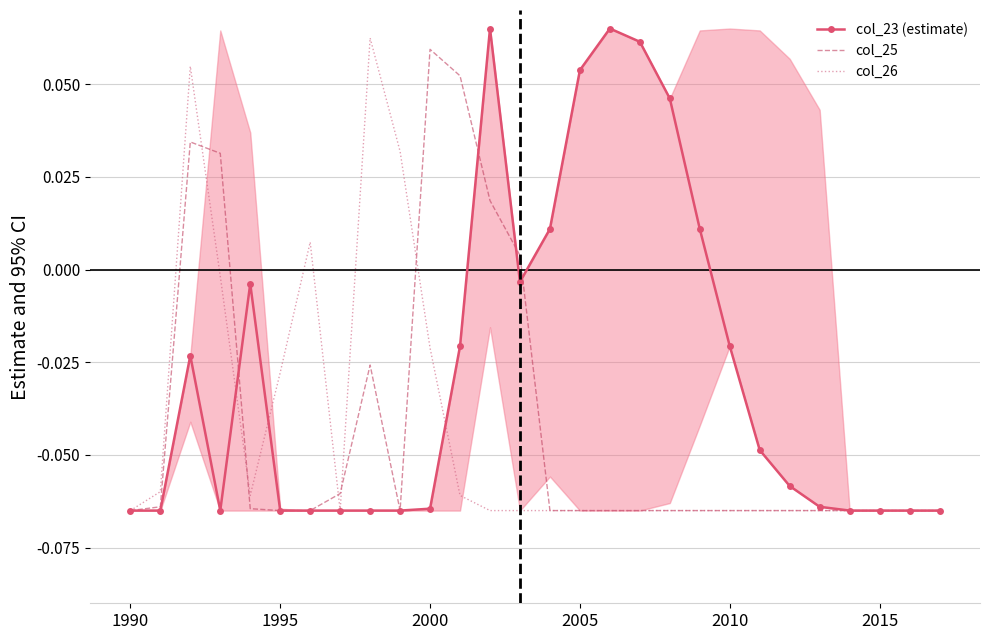

Which series has the largest total across all categories?

col_23 (estimate)